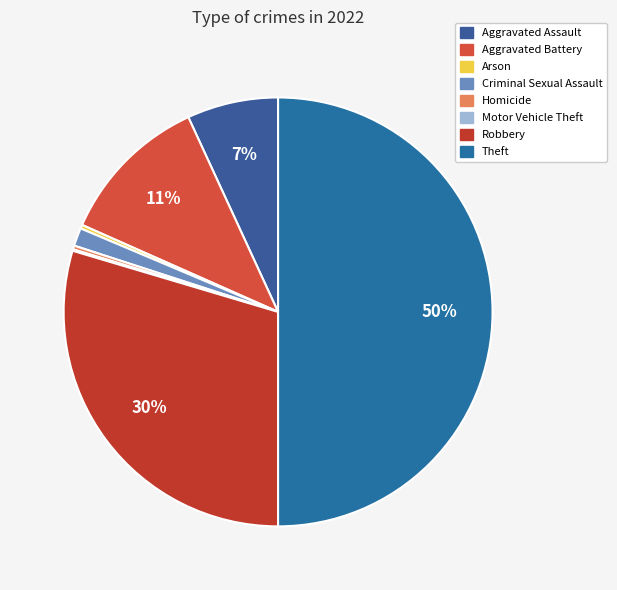

To the nearest percent, what percentage of the pie is Theft?

50%